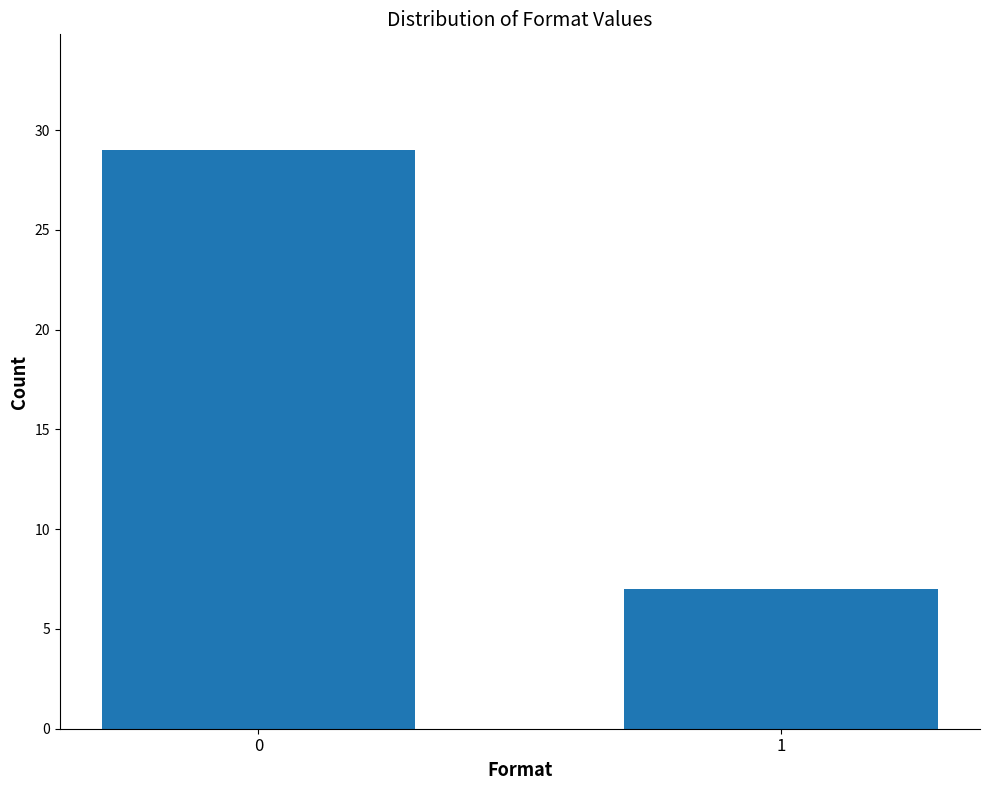

Reading left to right, list all the values displayed in this chart.

29	7